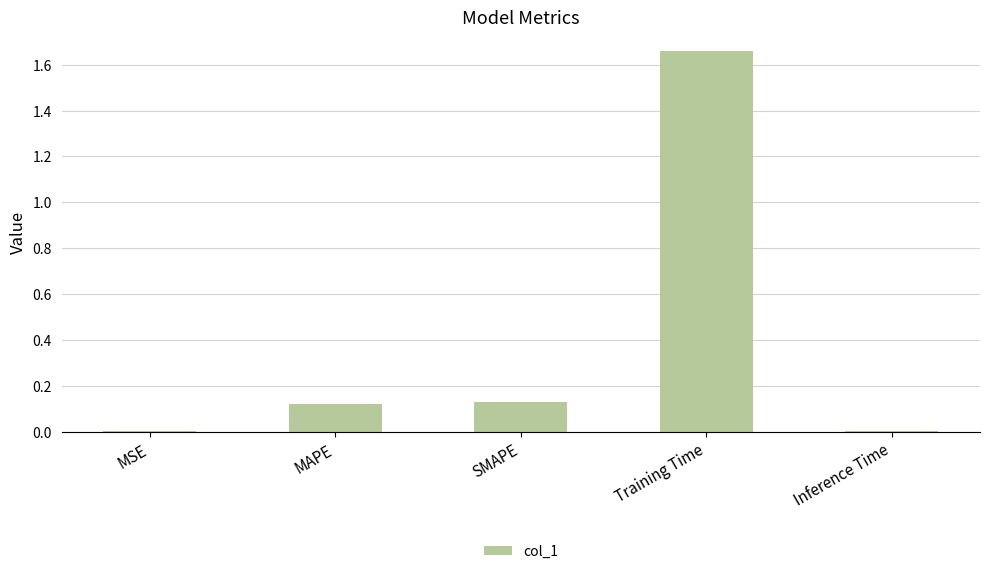

The value at SMAPE is 0.0. True or false?

False